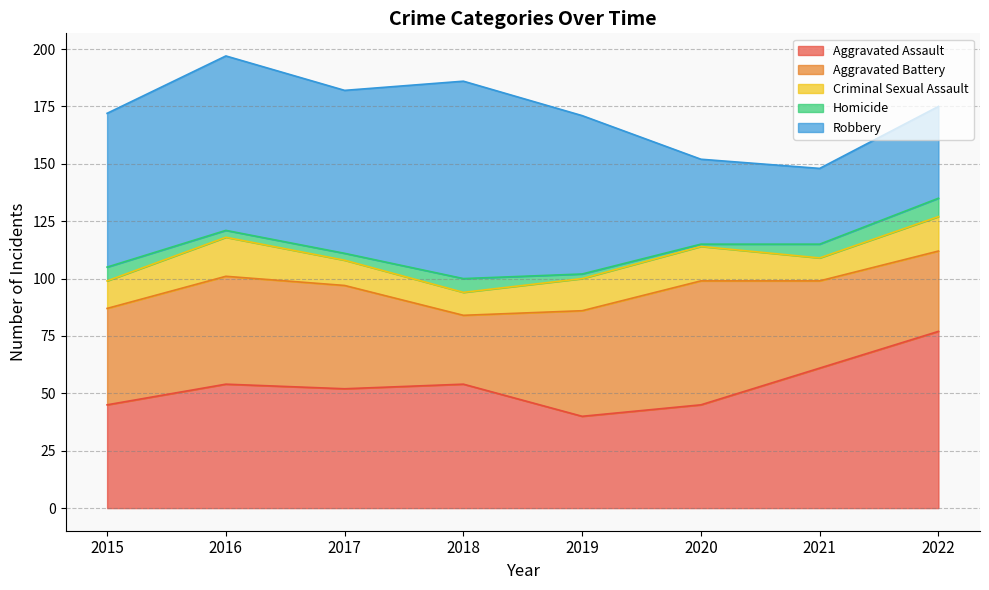

Where is the first local minimum for Homicide?

2020